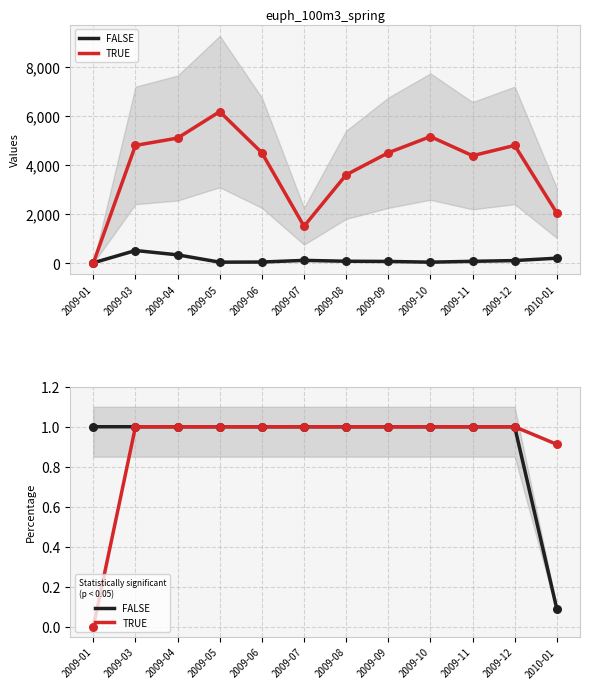

Which series has the largest Y range (max minus min)?

TRUE